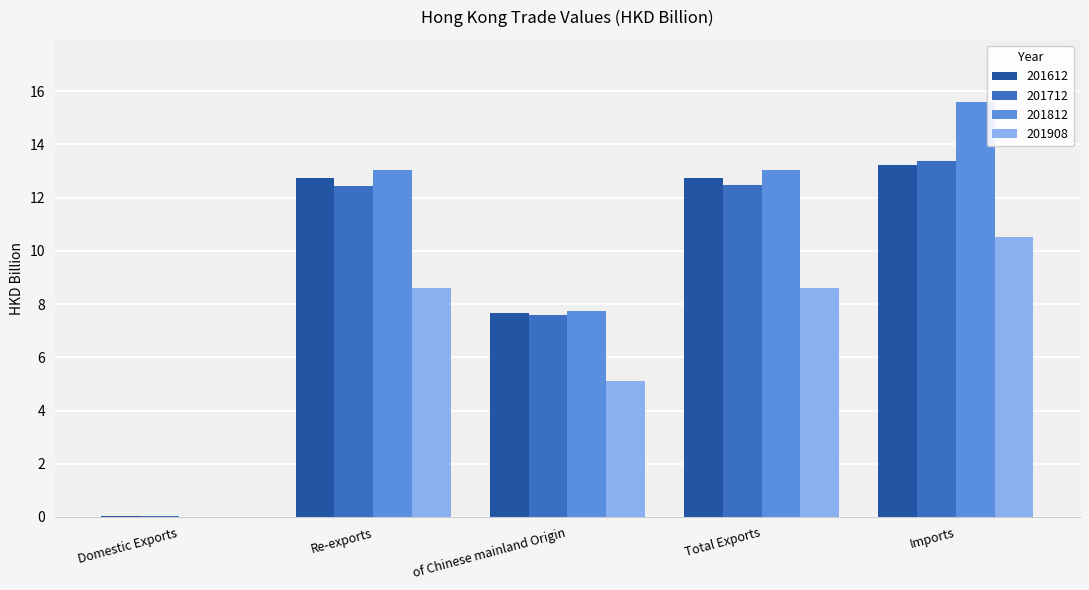

What is the sum of the 201908 values at Imports and Re-exports?

19.1